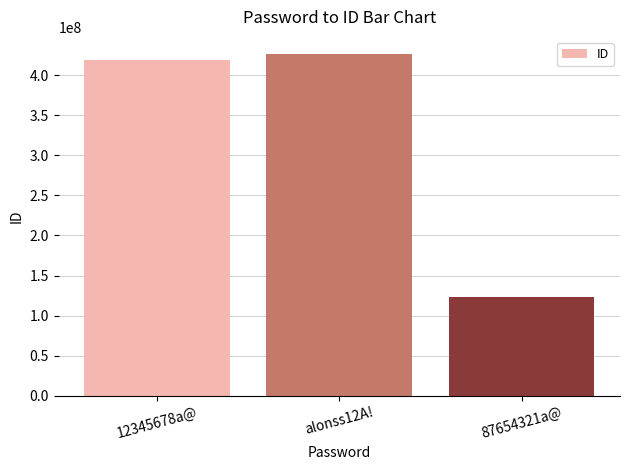

At which label is the value closest to 274898309?

12345678a@